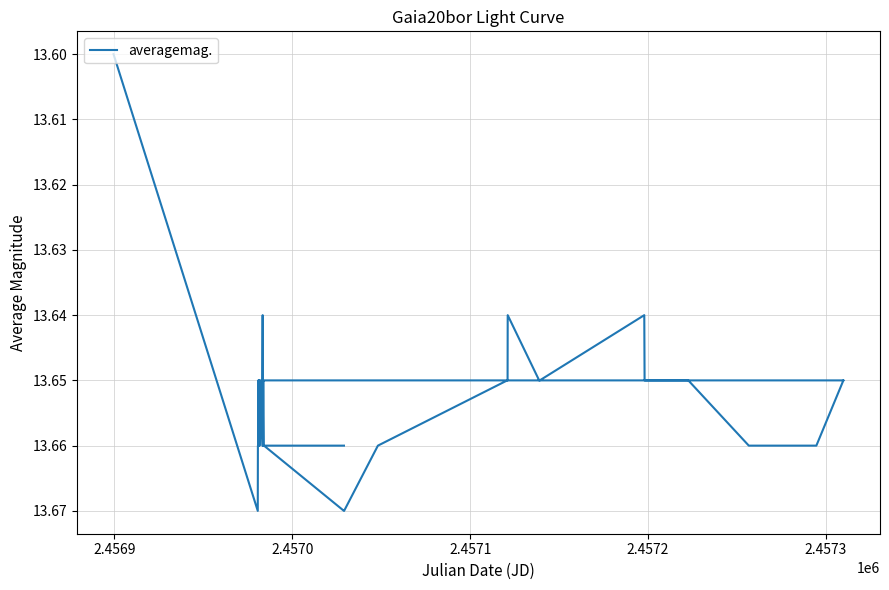

Reading right to left, what are all the values shown in this chart?

13.7	13.7	13.7	13.7	13.7	13.7	13.7	13.7	13.7	13.7	13.6	13.7	13.7	13.7	13.7	13.6	13.7	13.7	13.7	13.7	13.7	13.7	13.7	13.7	13.7	13.7	13.7	13.6	13.7	13.7	13.7	13.7	13.7	13.7	13.7	13.7	13.7	13.7	13.6